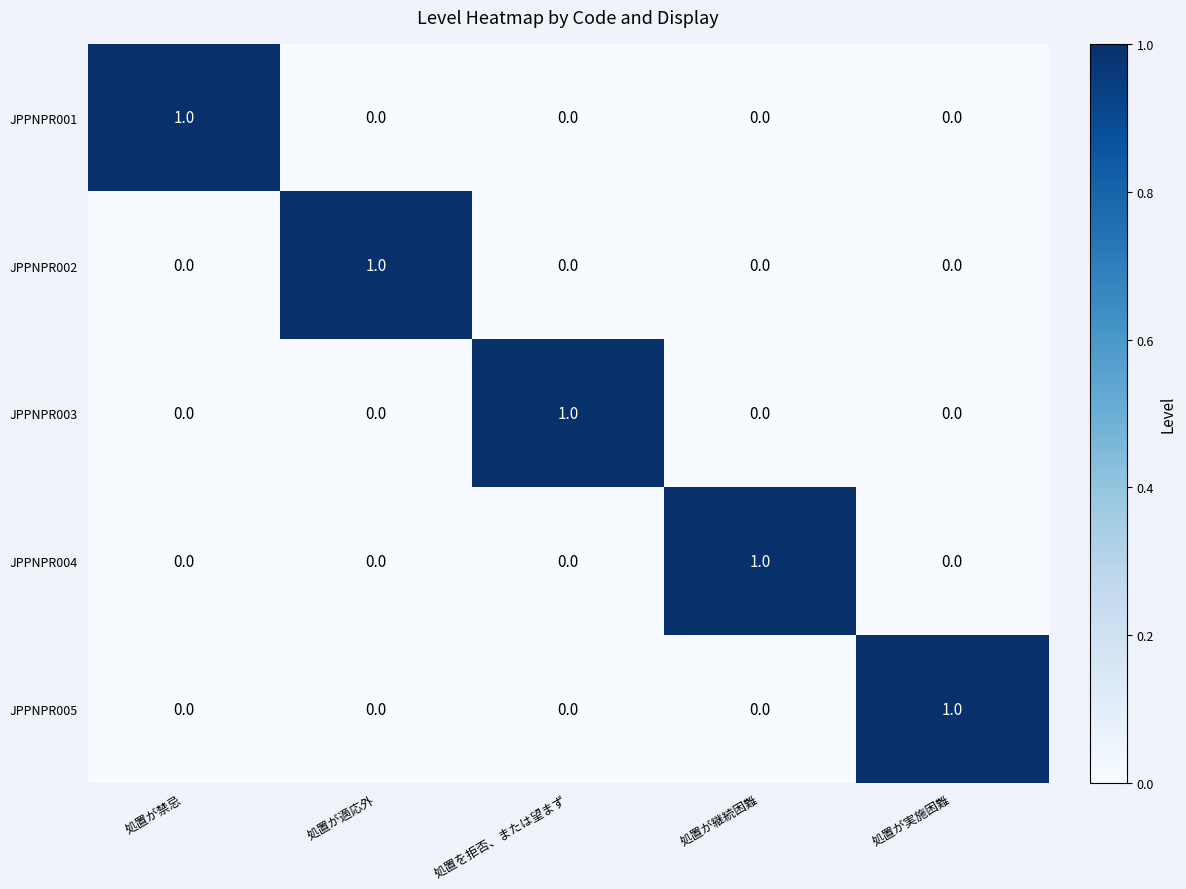

The value of JPPNPR002 at 処置を拒否、または望まず is 0. True or false?

True